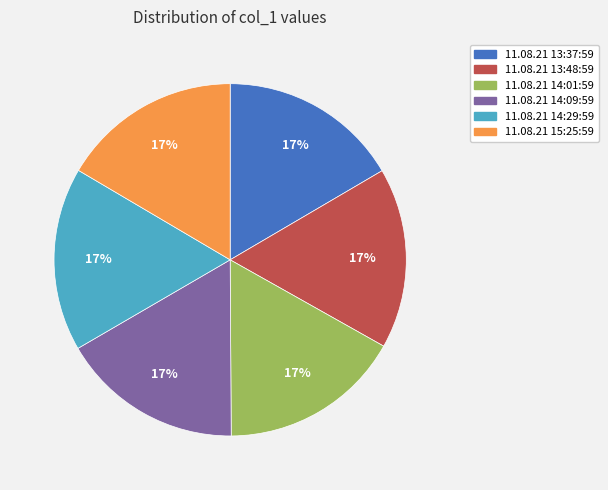

Is the sum of 11.08.21 13:48:59 and 11.08.21 15:25:59 greater than half?

No